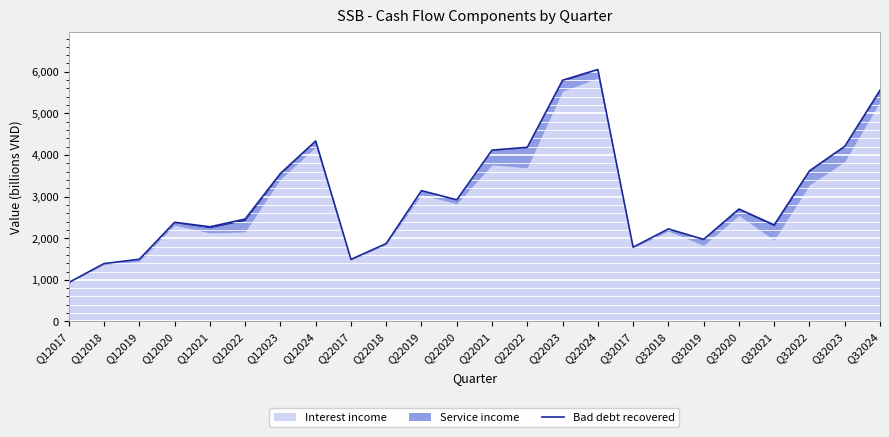

How many lines are shown in the chart?

1